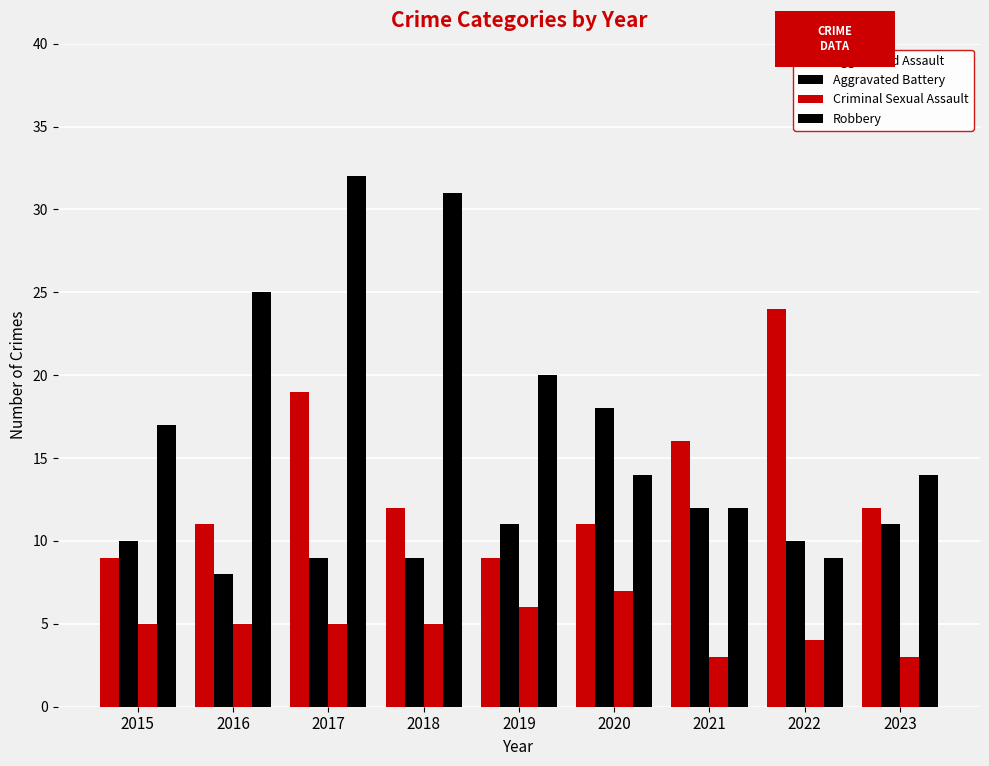

How many distinct data groups are displayed?

4